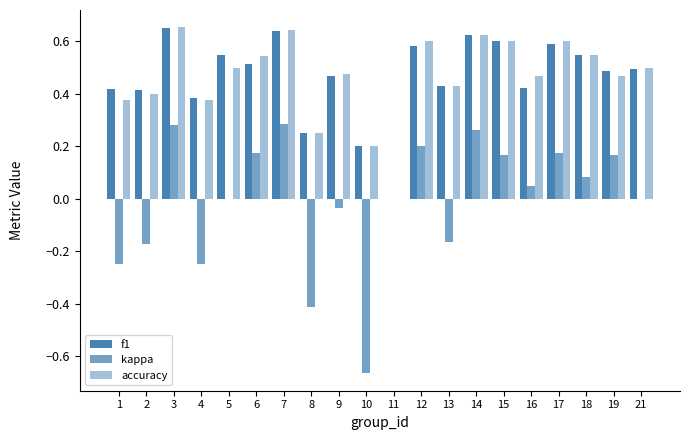

Which category has the lowest value across all series?

10